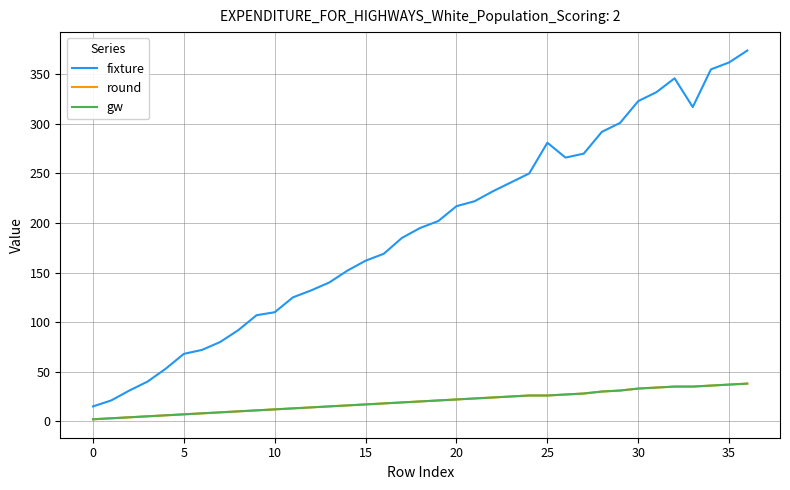

Is this an area chart (filled region under the line)?

No